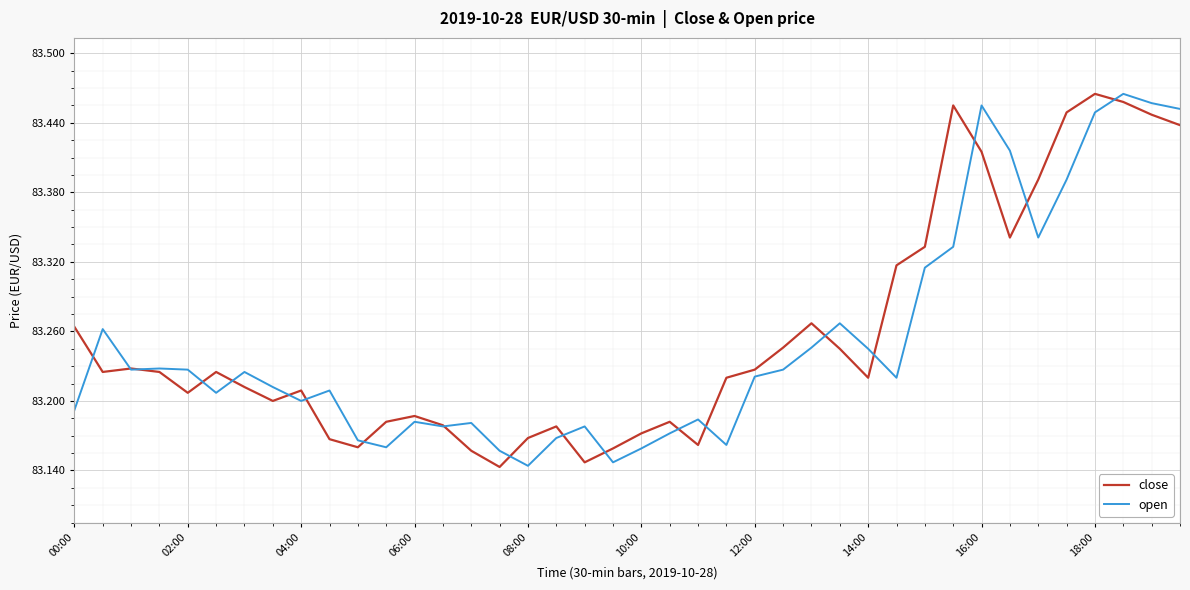

Is this an area chart (filled region under the line)?

No